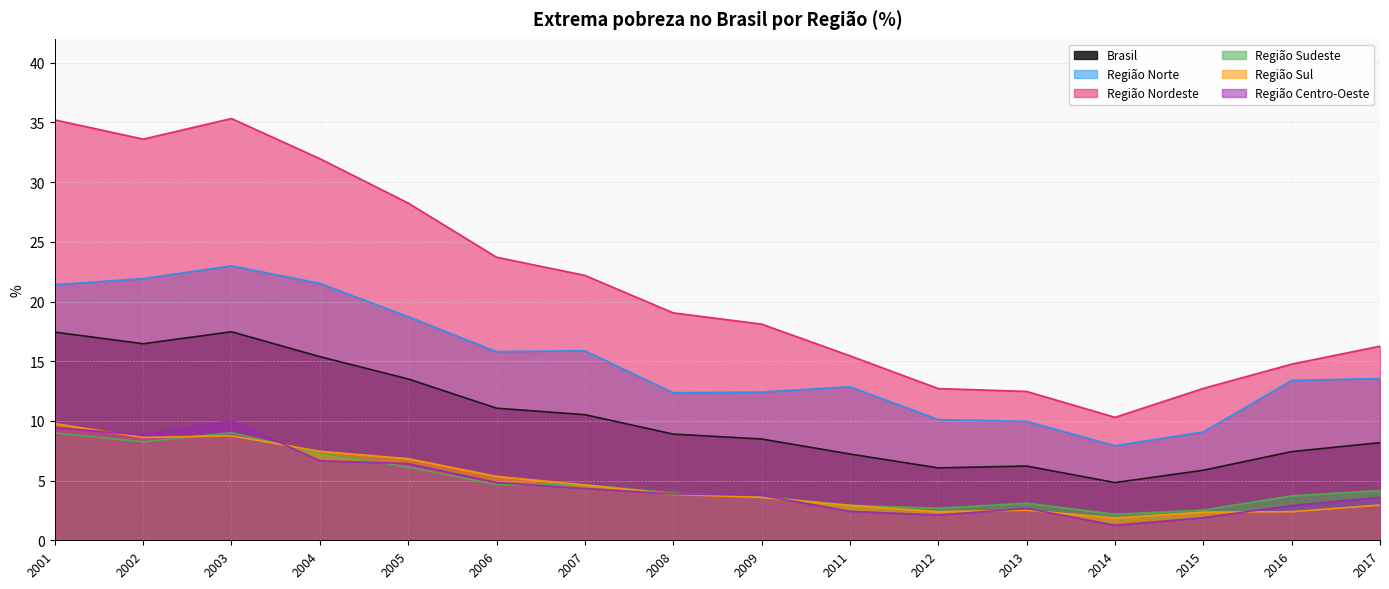

What is the total value across all series at 2007?

62.2